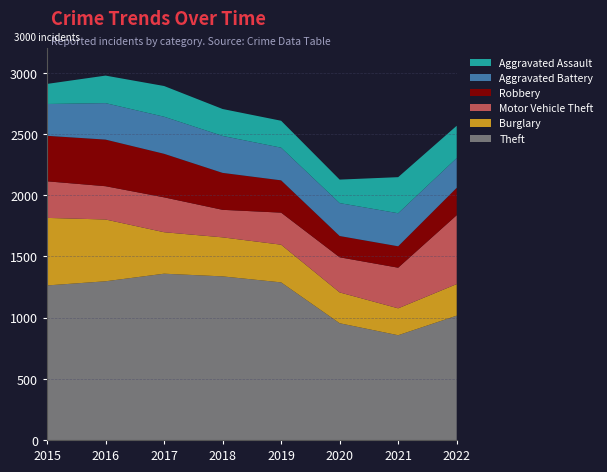

Reading left to right, extract all data points from this chart.

Theft: 2015=1263	2016=1297	2017=1359	2018=1337	2019=1288	2020=954	2021=856	2022=1016
Burglary: 2015=552	2016=505	2017=339	2018=319	2019=308	2020=252	2021=220	2022=258
Motor Vehicle Theft: 2015=299	2016=272	2017=285	2018=225	2019=262	2020=287	2021=332	2022=563
Robbery: 2015=372	2016=381	2017=356	2018=302	2019=264	2020=174	2021=175	2022=224
Aggravated Battery: 2015=260	2016=298	2017=303	2018=302	2019=267	2020=269	2021=270	2022=243
Aggravated Assault: 2015=164	2016=225	2017=251	2018=220	2019=220	2020=192	2021=295	2022=264